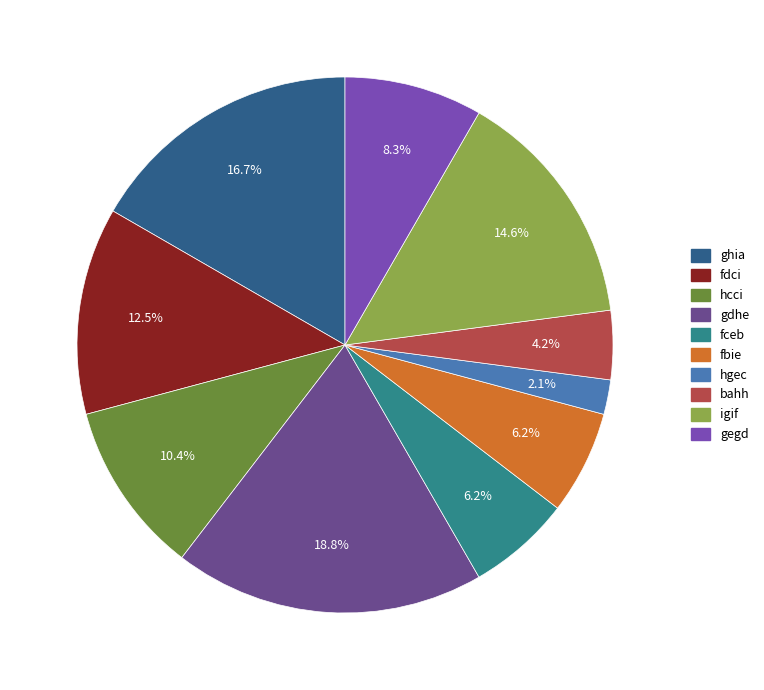

To the nearest percent, what is the difference between the largest and smallest slice percentages?

17%